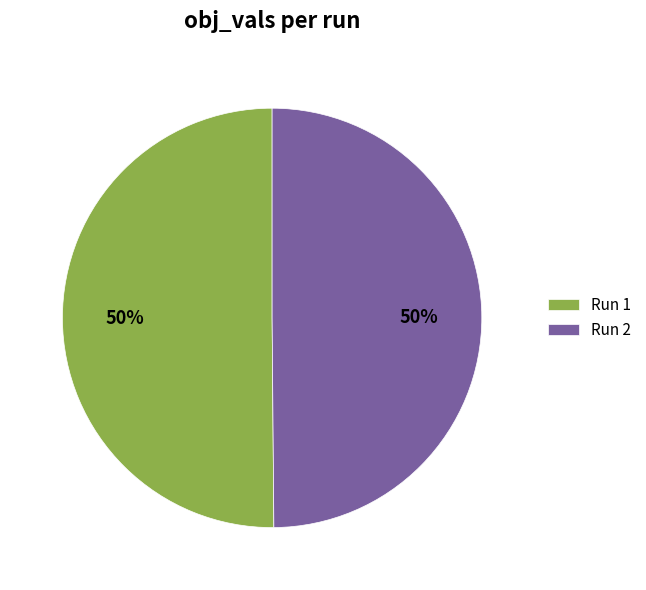

To the nearest percent, what percentage of the pie is Run 2?

50%